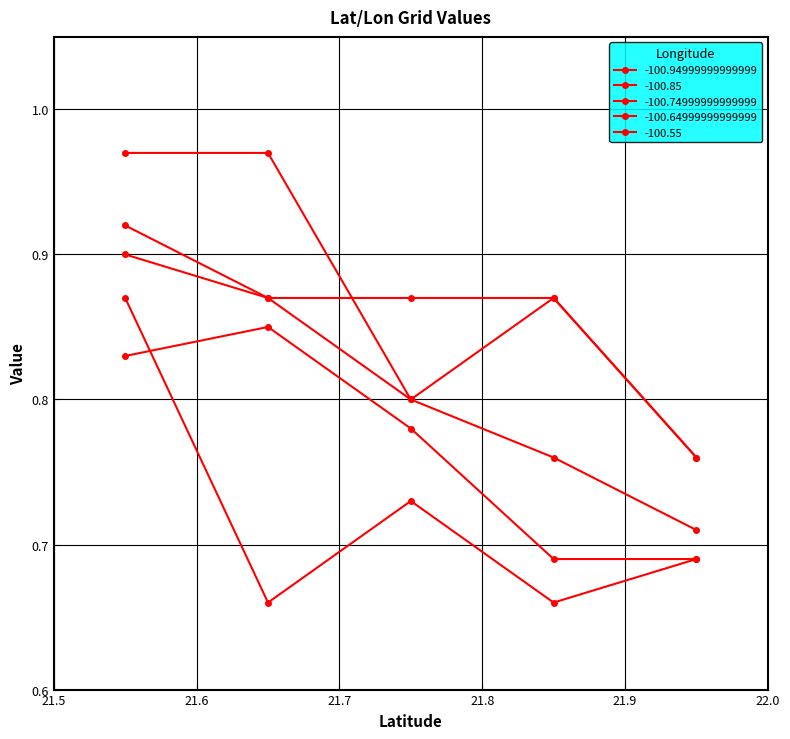

Reading right to left, what are all the values shown in this chart?

-100.94999999999999: 0.9	0.7	0.7	0.7	0.7
-100.85: 0.8	0.8	0.8	0.7	0.7
-100.74999999999999: 0.9	0.9	0.8	0.8	0.7
-100.64999999999999: 0.9	0.9	0.9	0.9	0.8
-100.55: 1.0	1.0	0.8	0.9	0.8